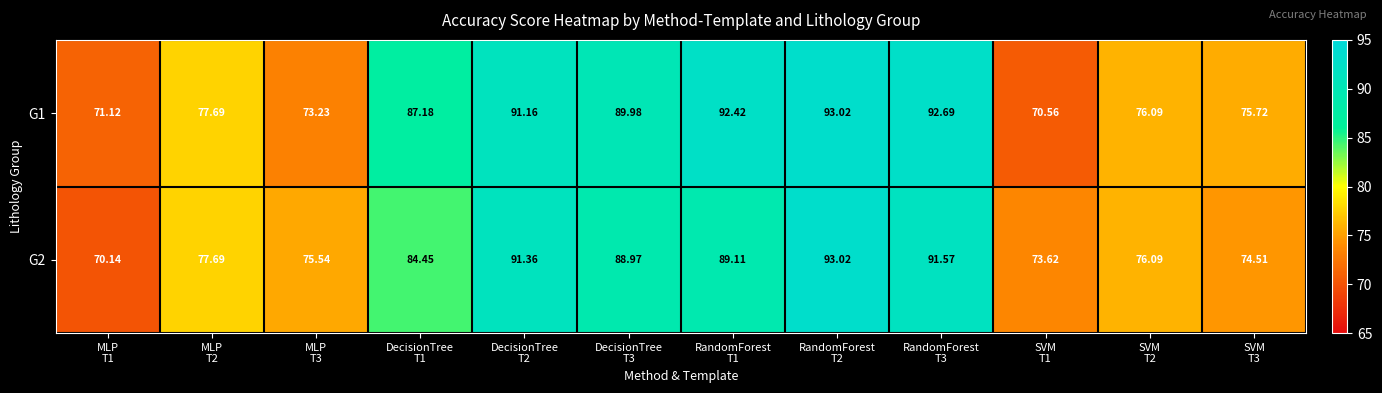

Which series has the largest total across all categories?

G1